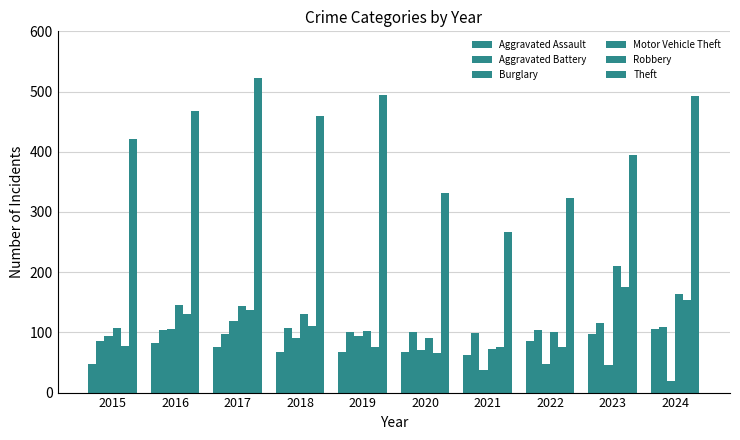

Reading left to right, transcribe all the data shown in this chart.

Aggravated Assault: 2015=48	2016=82	2017=76	2018=67	2019=68	2020=68	2021=63	2022=85	2023=97	2024=105
Aggravated Battery: 2015=86	2016=104	2017=98	2018=108	2019=101	2020=100	2021=99	2022=104	2023=115	2024=109
Burglary: 2015=94	2016=105	2017=119	2018=91	2019=94	2020=71	2021=38	2022=47	2023=45	2024=19
Motor Vehicle Theft: 2015=108	2016=146	2017=143	2018=130	2019=102	2020=91	2021=73	2022=101	2023=210	2024=164
Robbery: 2015=78	2016=130	2017=137	2018=110	2019=75	2020=66	2021=76	2022=75	2023=176	2024=153
Theft: 2015=422	2016=467	2017=522	2018=459	2019=495	2020=332	2021=267	2022=324	2023=394	2024=492